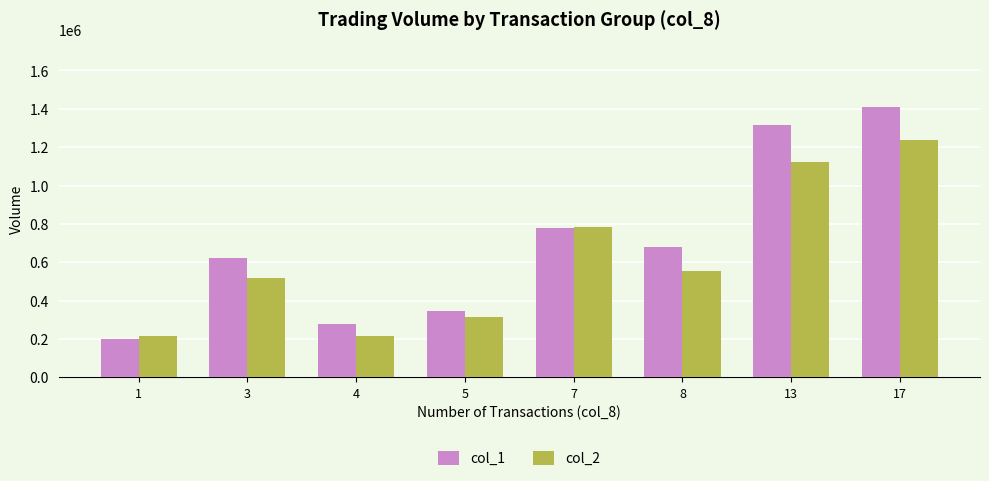

Rank the series at 13 from lowest to highest value.

col_2, col_1